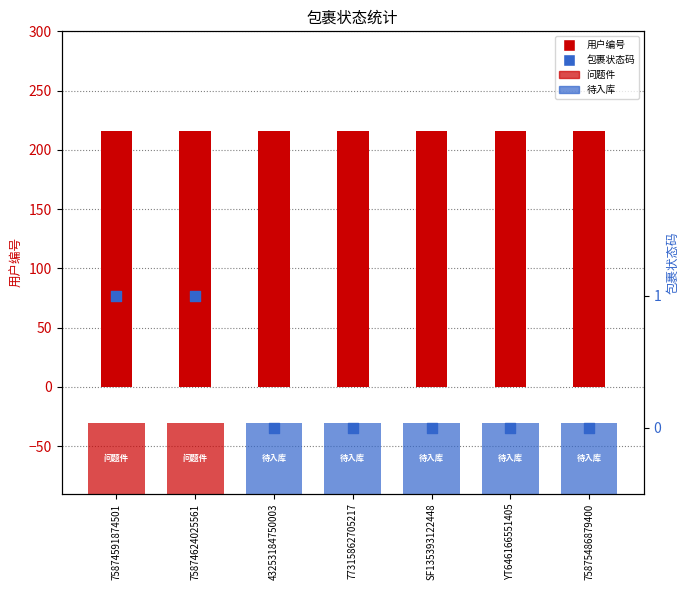

Which series contains the highest Y value?

用户编号